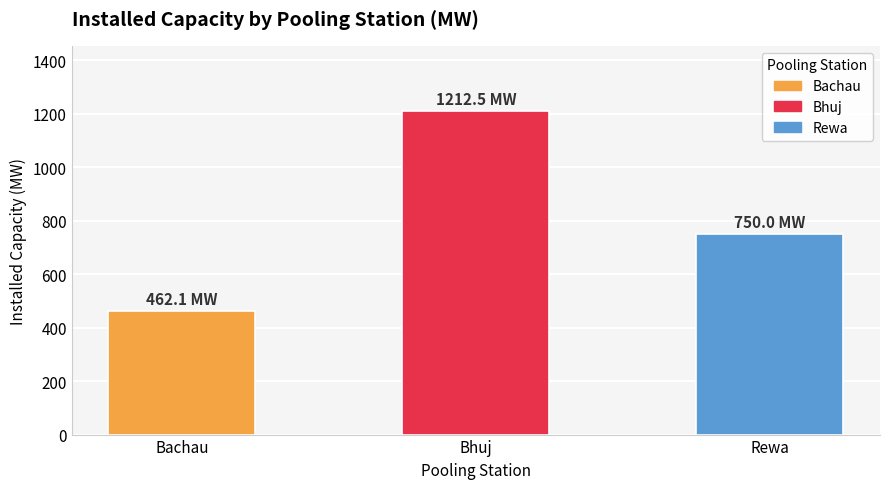

What is the change in value from Bachau to Bhuj?

+750.4